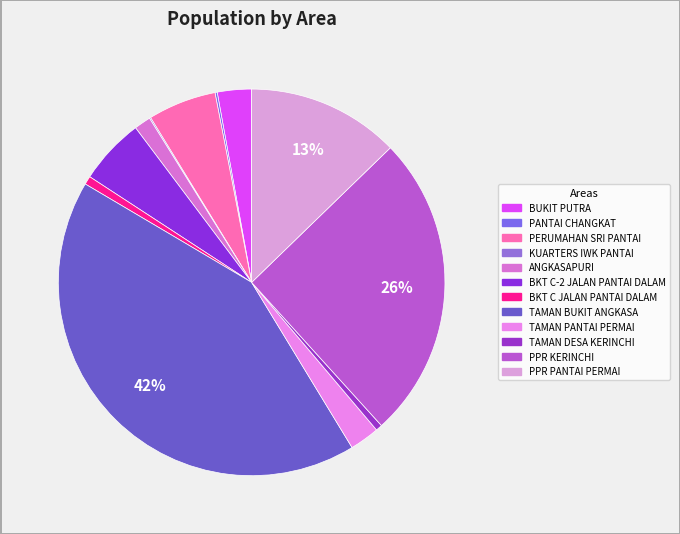

Which slice is the largest?

TAMAN BUKIT ANGKASA